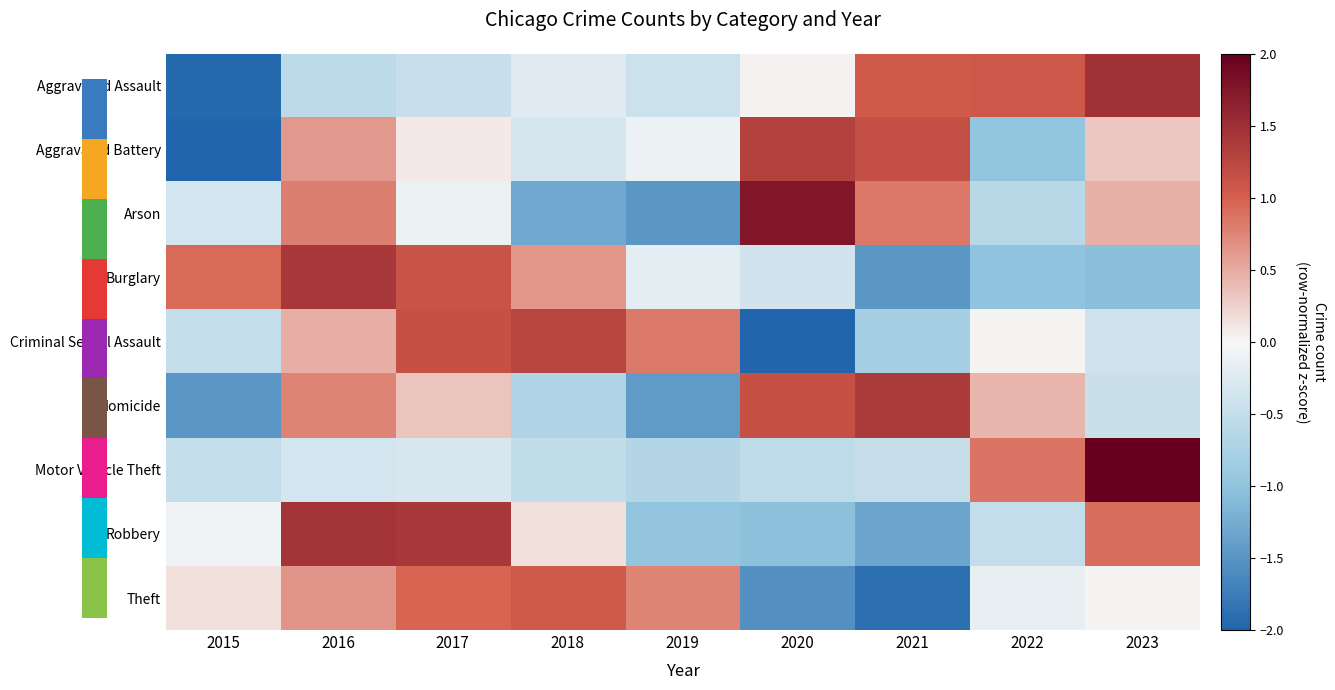

Reading right to left, list all the values displayed in this chart.

Aggravated Assault: 2023=1.5	2022=1.1	2021=1.1	2020=0.0	2019=-0.4	2018=-0.2	2017=-0.5	2016=-0.6	2015=-1.9
Aggravated Battery: 2023=0.3	2022=-1.0	2021=1.2	2020=1.3	2019=-0.1	2018=-0.3	2017=0.1	2016=0.6	2015=-2.1
Arson: 2023=0.5	2022=-0.6	2021=0.8	2020=1.8	2019=-1.5	2018=-1.3	2017=-0.1	2016=0.8	2015=-0.4
Burglary: 2023=-1.1	2022=-1.0	2021=-1.5	2020=-0.4	2019=-0.2	2018=0.6	2017=1.1	2016=1.4	2015=0.9
Criminal Sexual Assault: 2023=-0.4	2022=0.0	2021=-0.8	2020=-2.0	2019=0.8	2018=1.3	2017=1.1	2016=0.5	2015=-0.5
Homicide: 2023=-0.4	2022=0.4	2021=1.4	2020=1.2	2019=-1.4	2018=-0.7	2017=0.3	2016=0.8	2015=-1.5
Motor Vehicle Theft: 2023=2.6	2022=0.8	2021=-0.5	2020=-0.6	2019=-0.7	2018=-0.5	2017=-0.3	2016=-0.4	2015=-0.5
Robbery: 2023=0.9	2022=-0.5	2021=-1.3	2020=-1.0	2019=-1.0	2018=0.1	2017=1.4	2016=1.5	2015=-0.1
Theft: 2023=0.0	2022=-0.2	2021=-1.9	2020=-1.5	2019=0.8	2018=1.1	2017=1.0	2016=0.6	2015=0.1